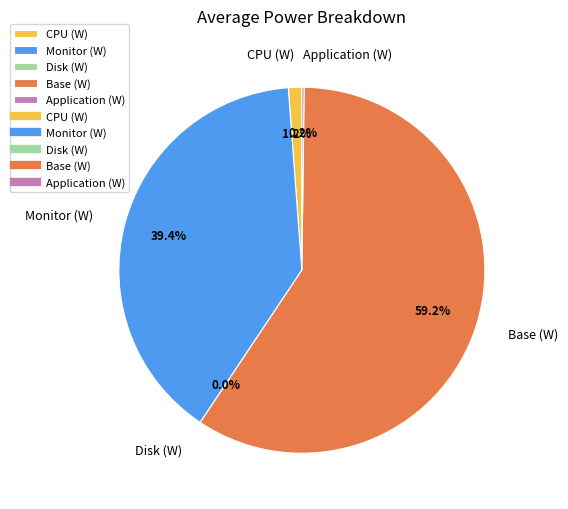

Count the number of slices in the pie.

5